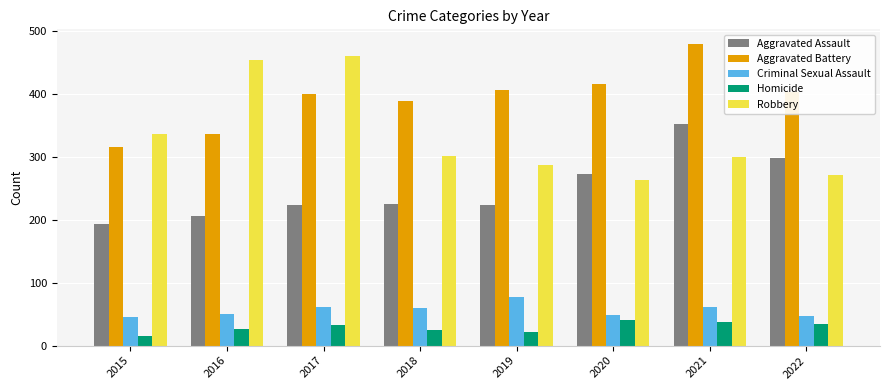

Which series has the largest total across all categories?

Aggravated Battery